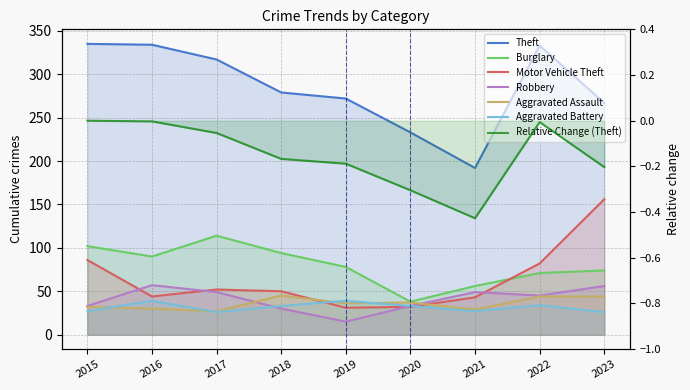

How many interior local valleys does the Aggravated Assault series have?

3